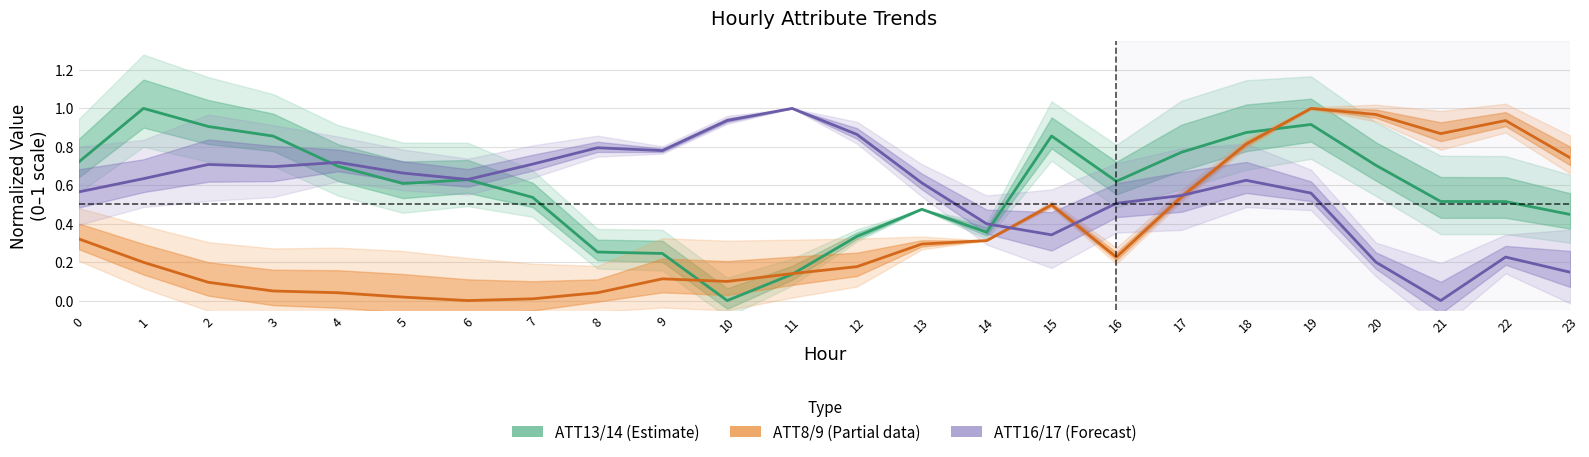

Where is the first local maximum for ATT13 (Estimate)?

1